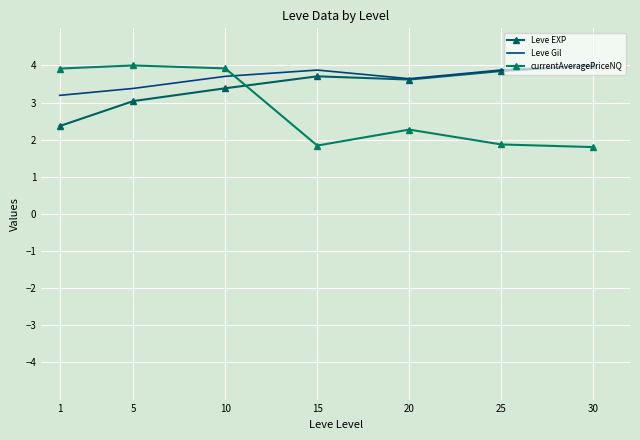

Where does the currentAveragePriceNQ series first go above 2?

1